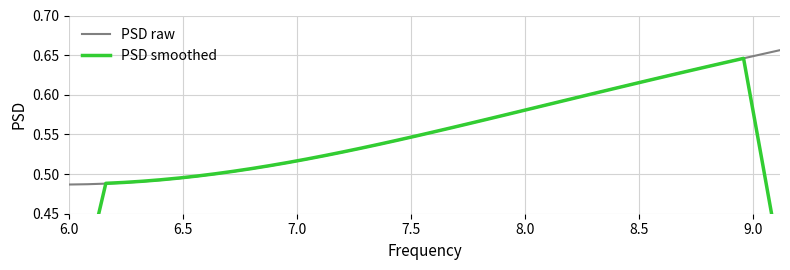

Does the chart have visible grid lines?

Yes